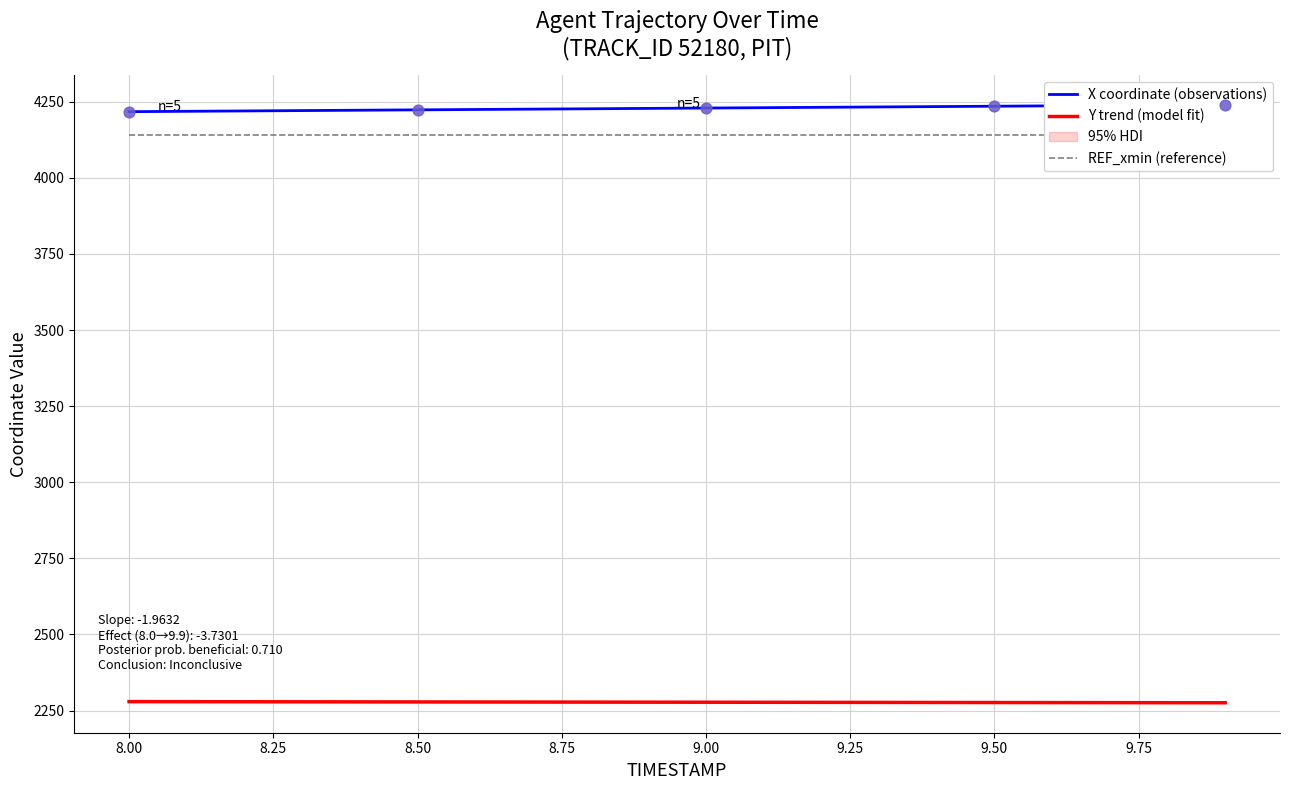

What is the minimum value for Y trend (model fit)?

2275.7